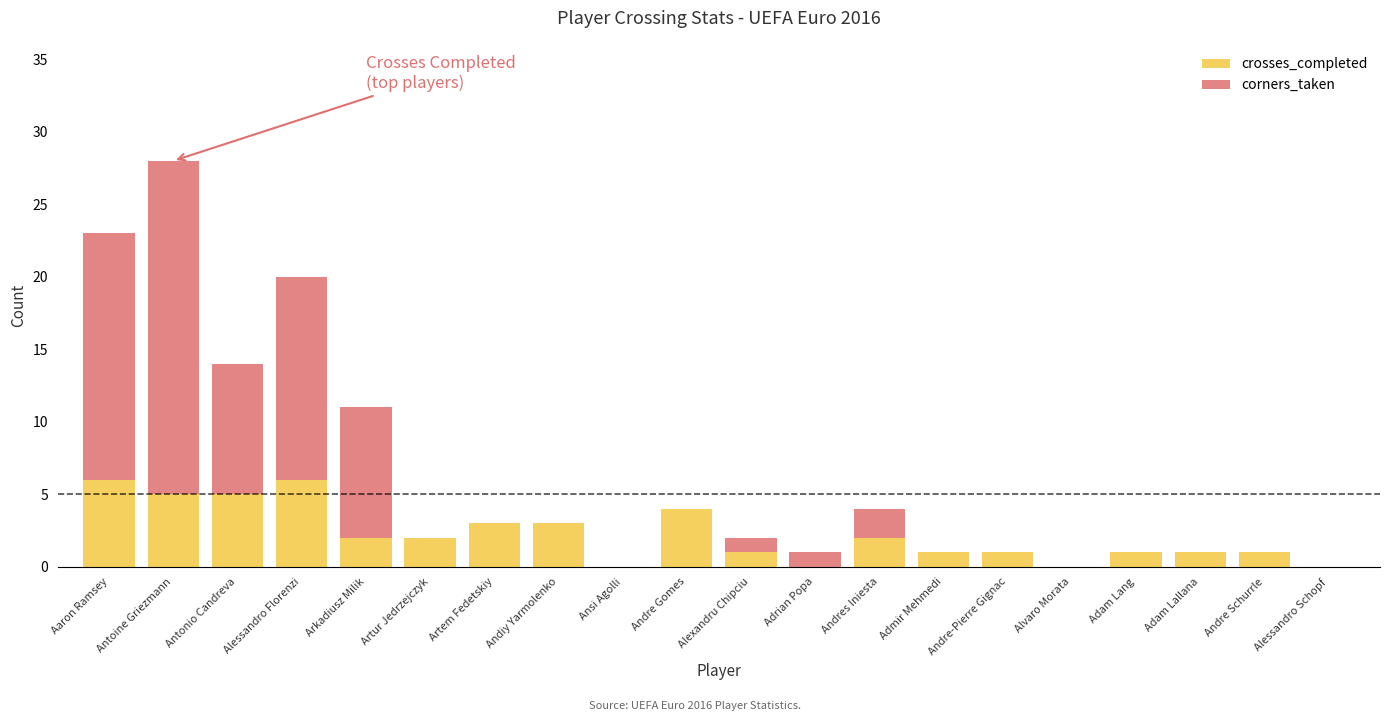

The crosses_completed series shows 4 at Andre Gomes. True or false?

True